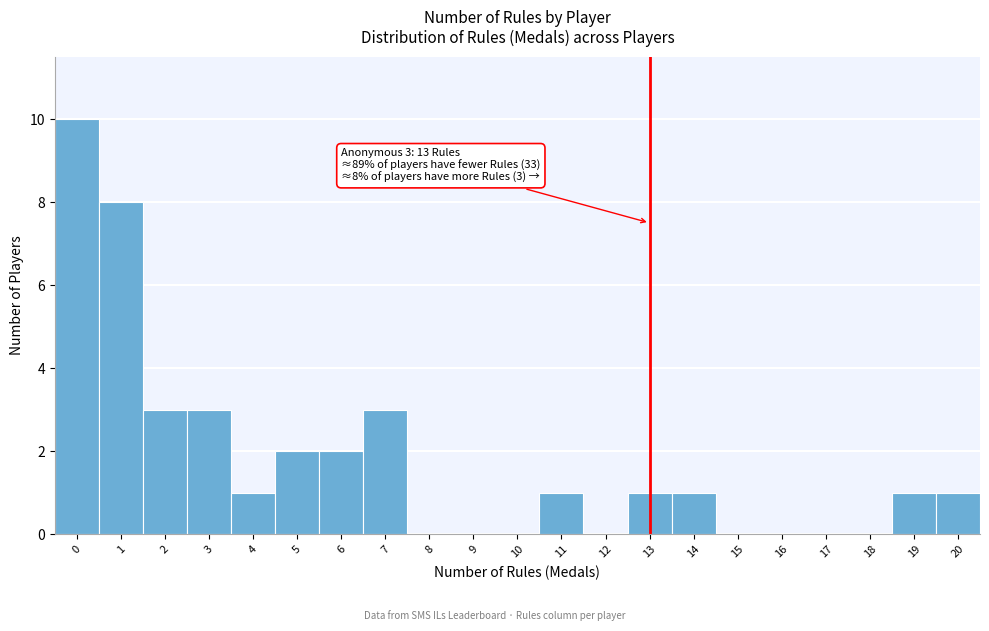

Over which range of the x-axis is the bar tallest?

-0.5 to 0.5